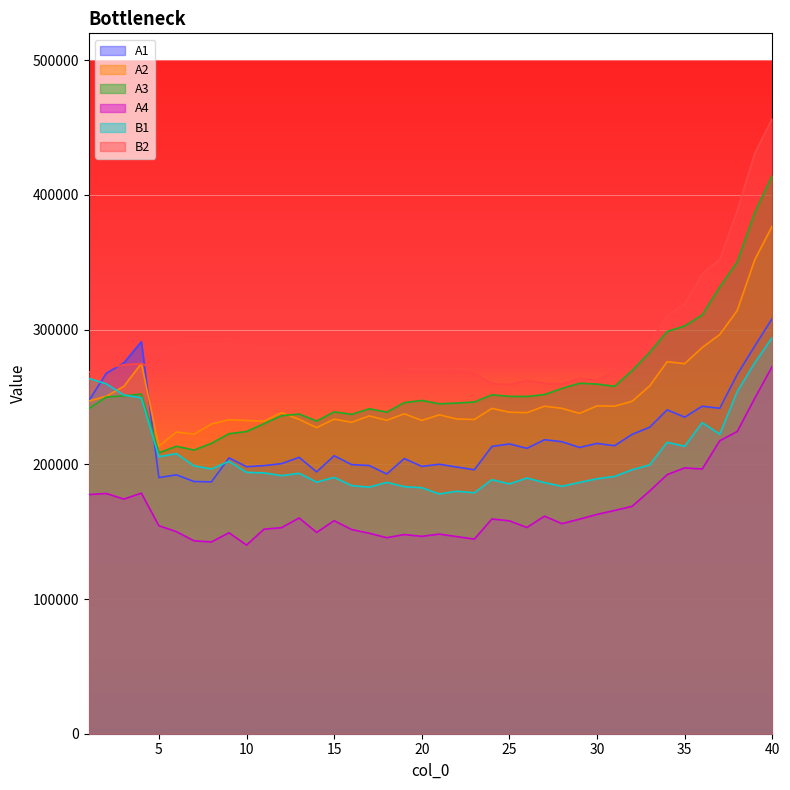

What are all the series names shown in the legend?

A1, A2, A3, A4, B1, B2